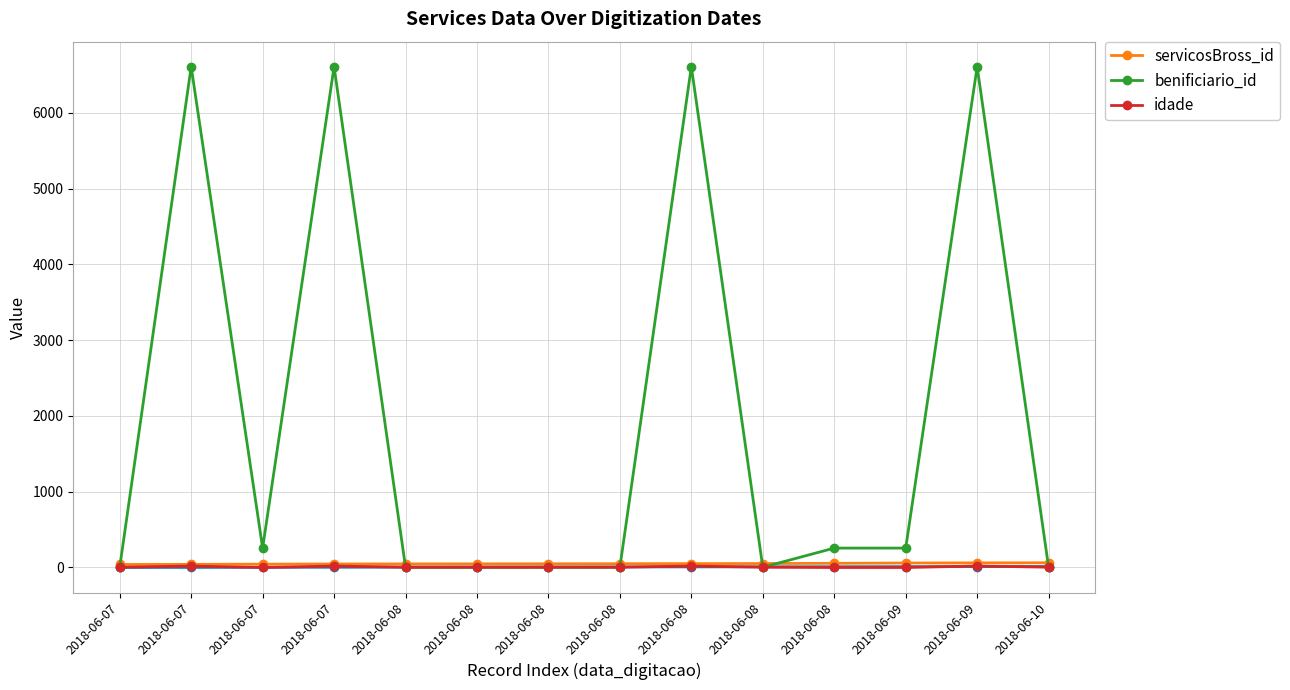

Where does the benificiario_id series first go above 256?

2018-06-07